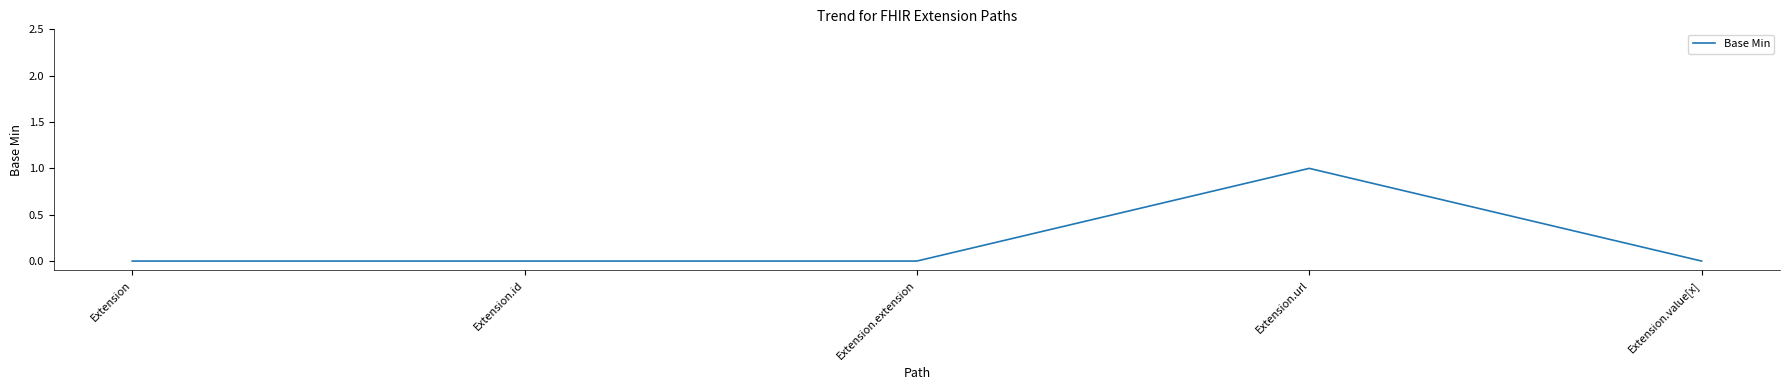

What position from the right is Extension.url?

2